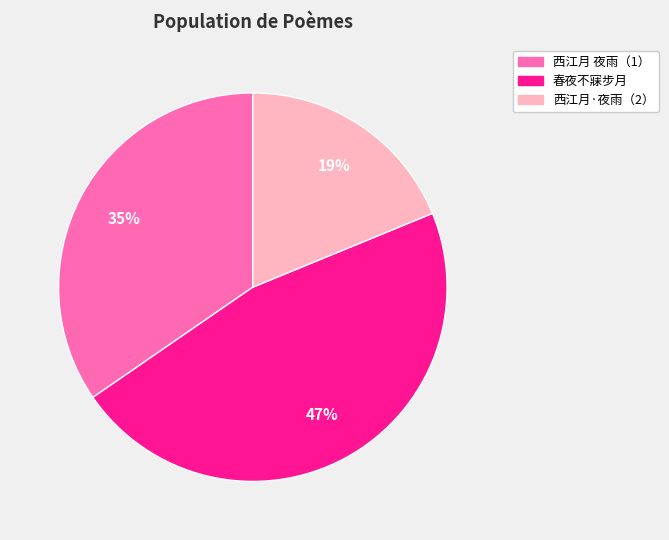

To the nearest percent, what is the average slice percentage?

33%